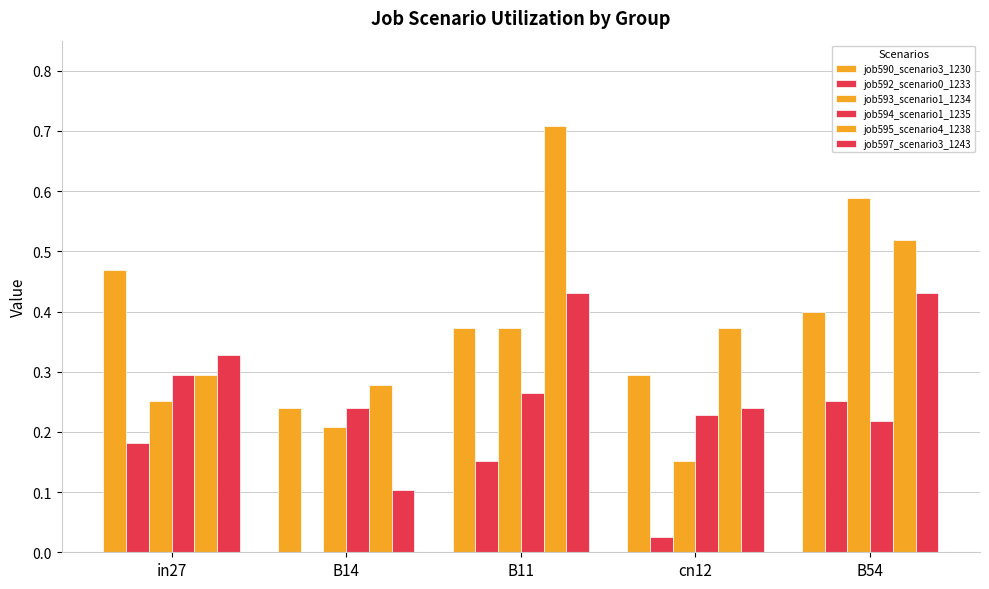

How many values in the job592_scenario0_1233 series exceed 0?

4